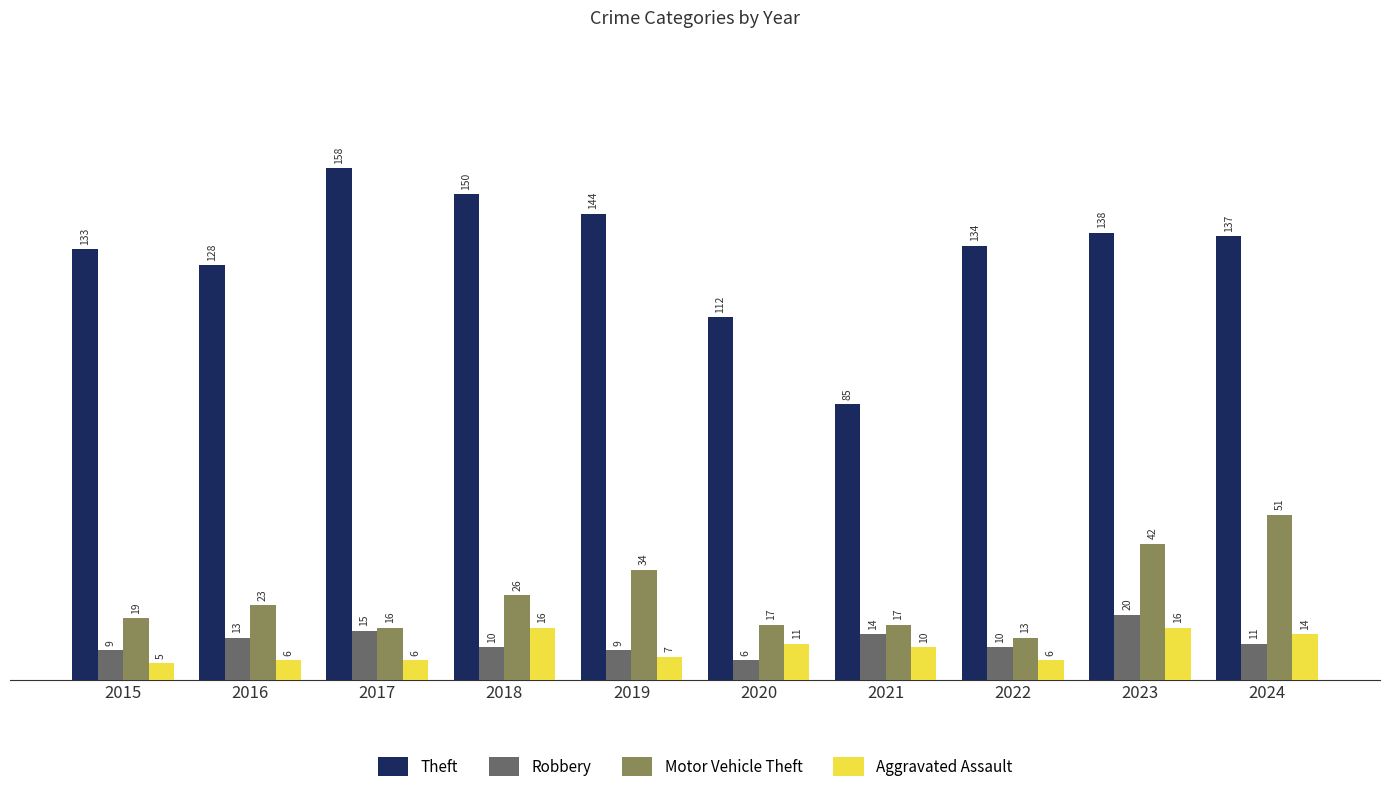

What is the value of the Aggravated Assault bar at the 6th from the left?

11